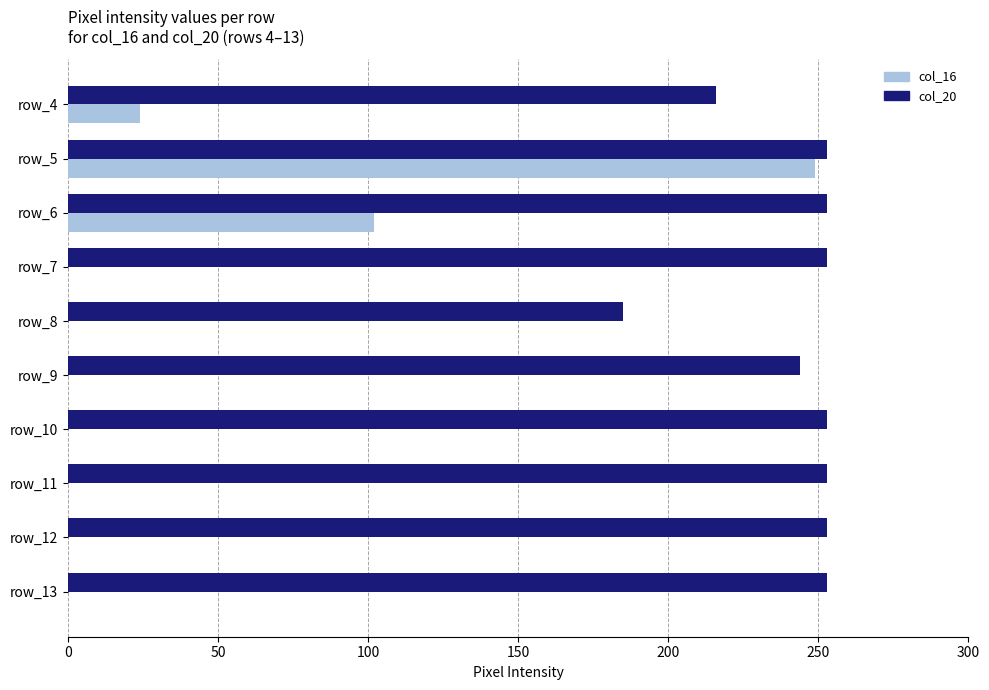

What is the sum of all col_16 values?

375